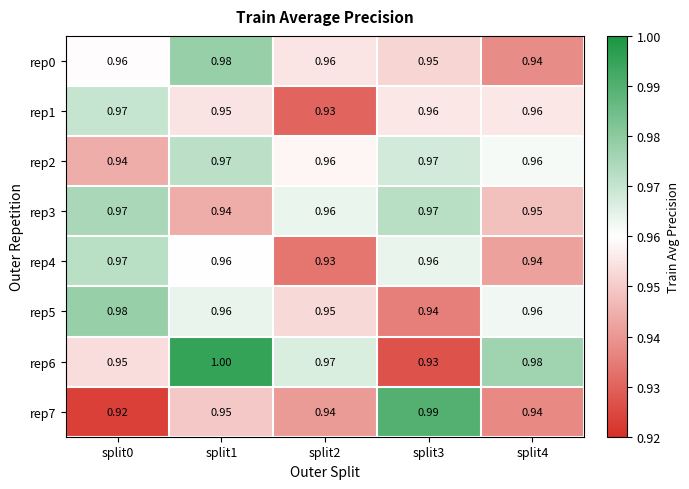

At how many categories does at least one series exceed 0?

5